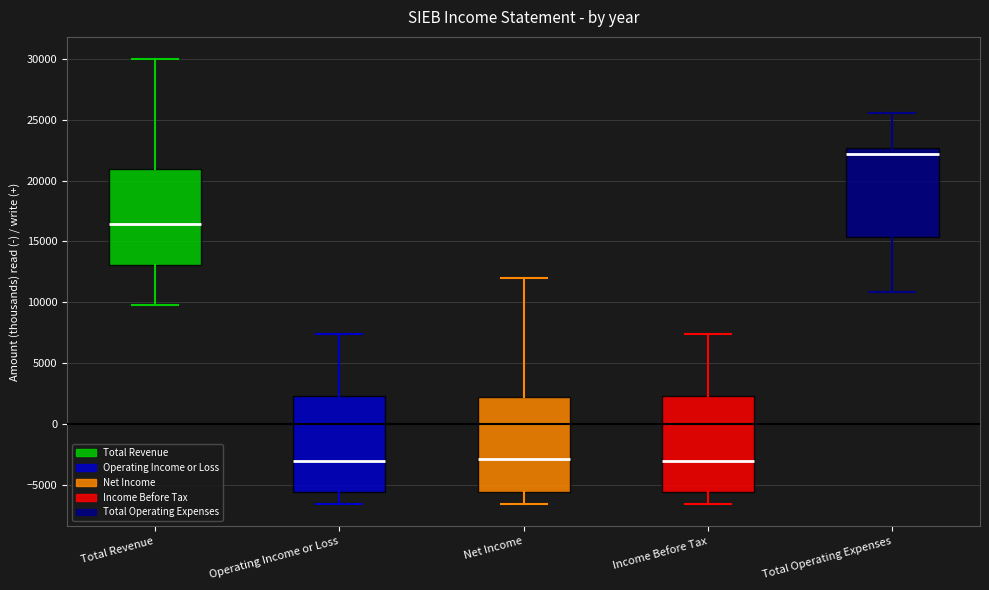

Reading left to right, transcribe this box plot: for each box, give where its median line is, the range the box spans, and where its two whiskers end, as read against the y-axis. The values are not printed on the chart, so give them approximately, as read against the axis.

Total Revenue: median 16500, box 13000 to 21000, whiskers 10000 to 30000
Operating Income or Loss: median -3000, box -5500 to 2500, whiskers -6500 to 7500
Net Income: median -3000, box -5500 to 2000, whiskers -6500 to 12000
Income Before Tax: median -3000, box -5500 to 2500, whiskers -6500 to 7500
Total Operating Expenses: median 22000, box 15500 to 22500, whiskers 11000 to 25500